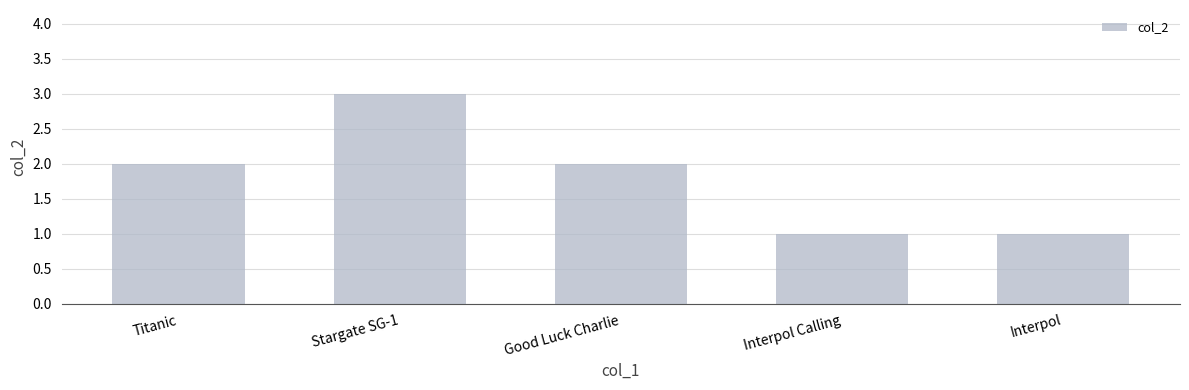

Approximately how many times larger is the value at Interpol Calling compared to Good Luck Charlie?

0.5